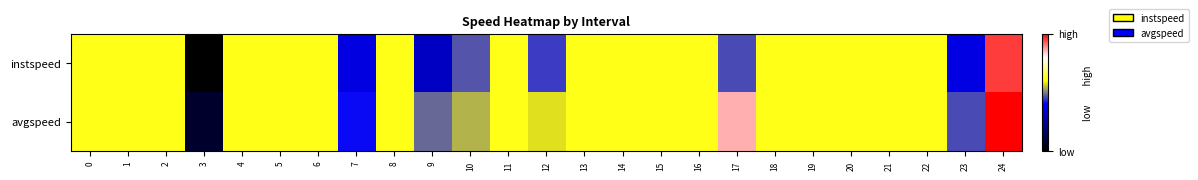

What is the total value across all series at 16?

27.8